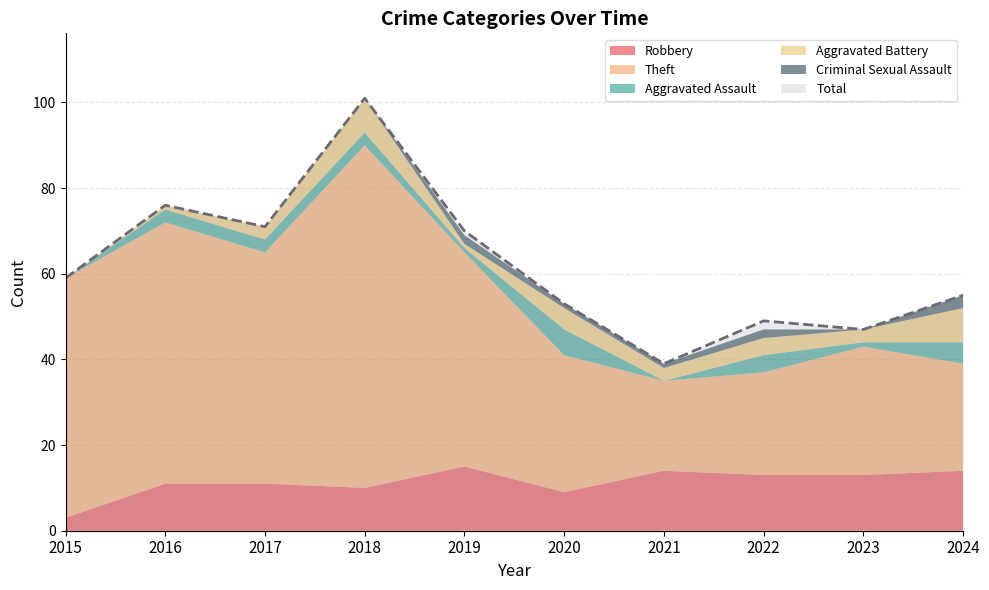

What is the sum of the Aggravated Battery values at 2018 and 2020?

13